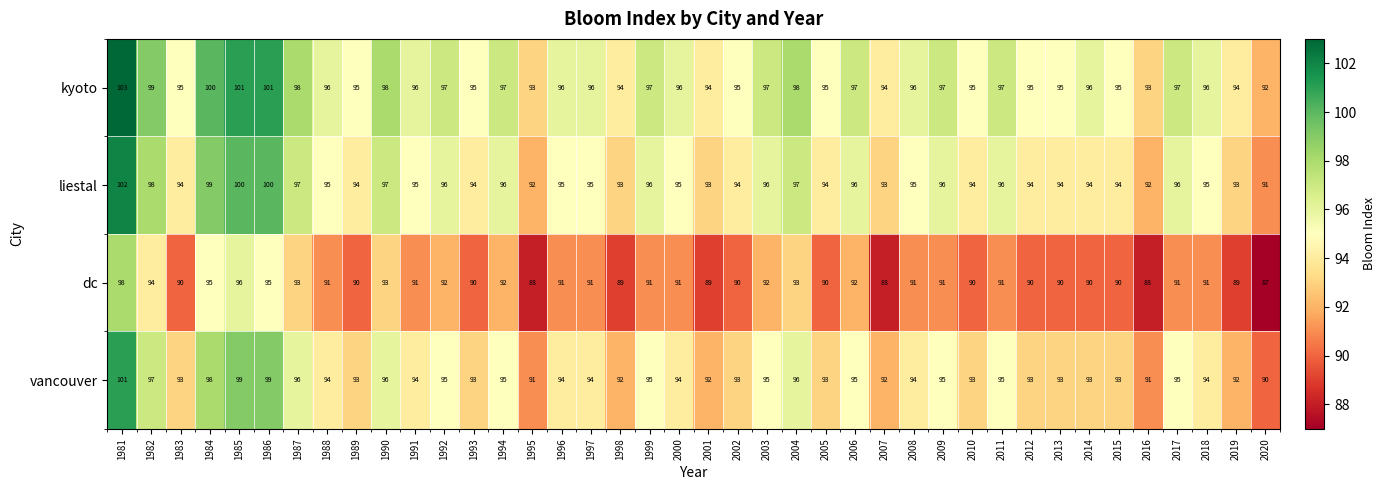

Where does the kyoto series first go above 96?

1981